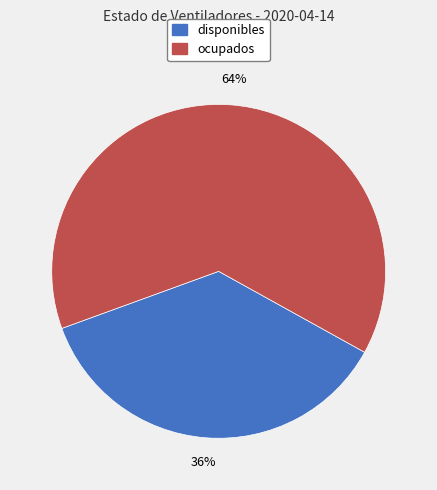

What percentage is the ocupados slice, to the nearest percent?

64%